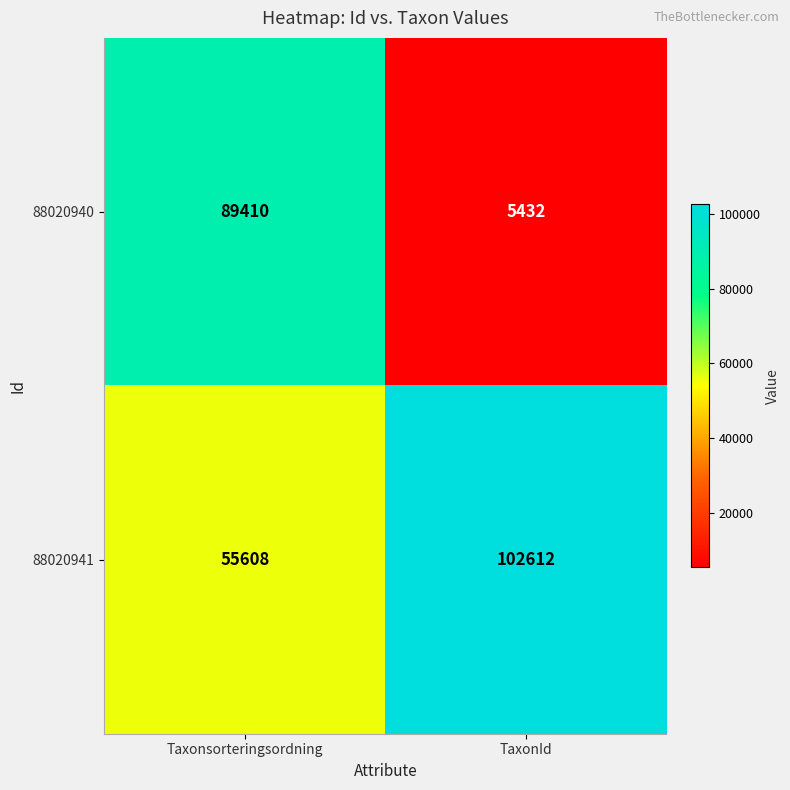

Between Taxonsorteringsordning and TaxonId, which series saw the biggest shift?

88020940